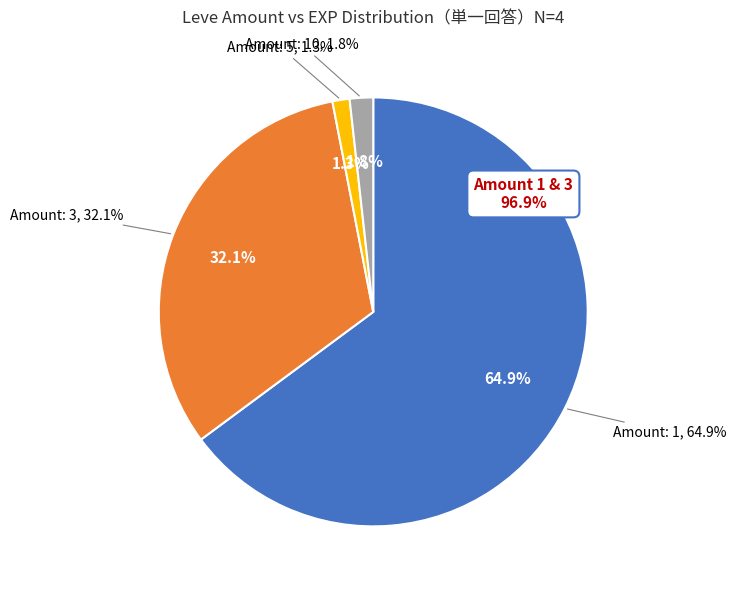

True or false: 3 accounts for 1% of the total.

False